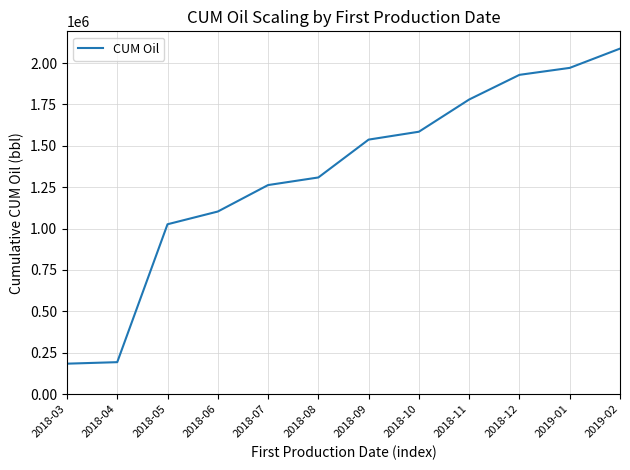

What is the minimum value shown in the chart?

183799